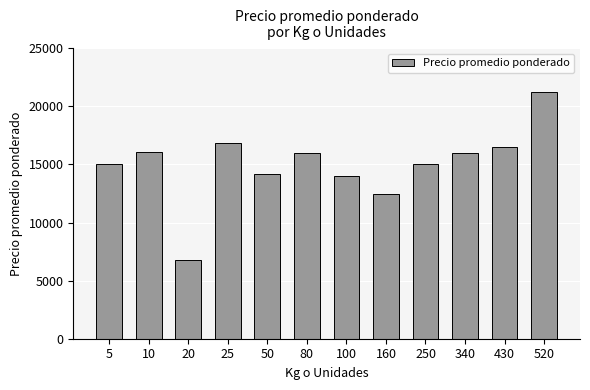

What is the change in value from 10 to 20?

-9308